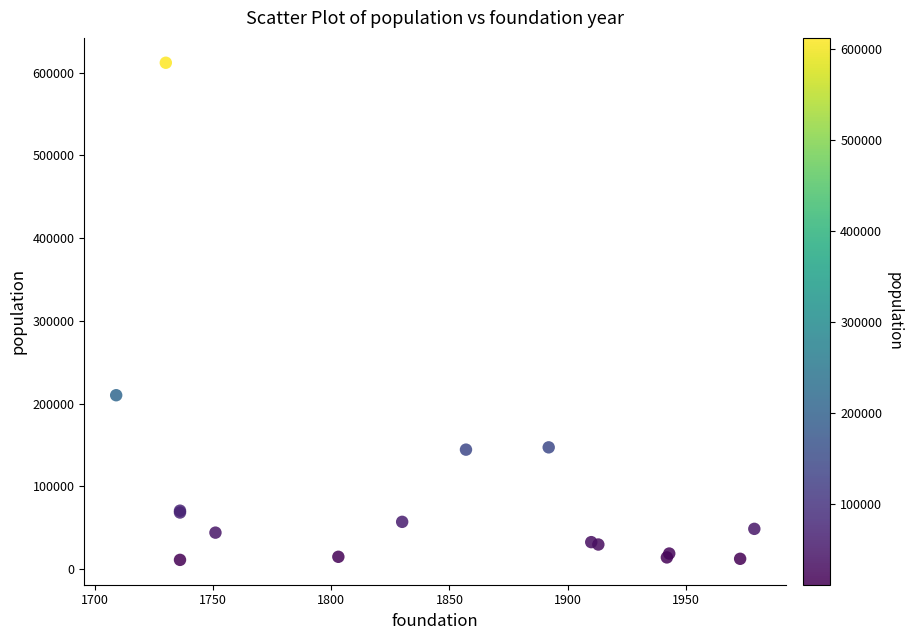

What Y value in the scatter plot is closest to 311523?

210055